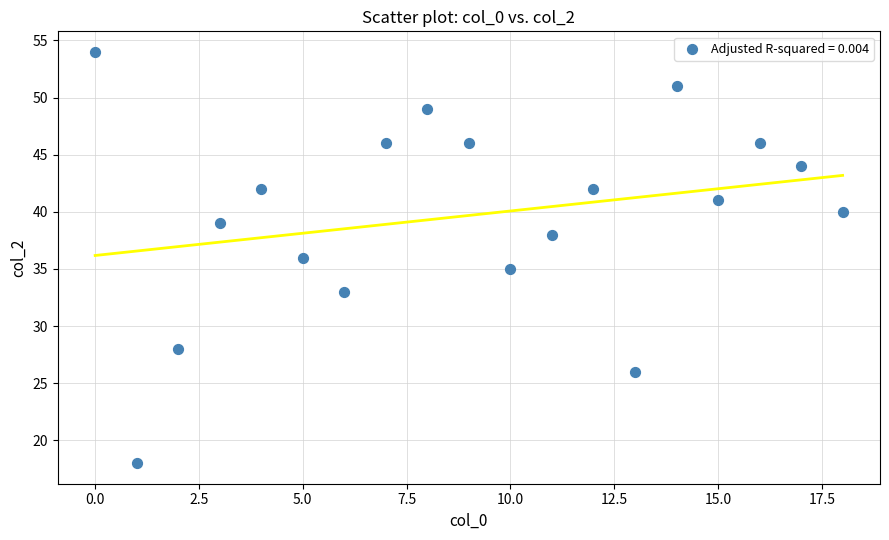

What is the range of Y values (max minus min)?

36